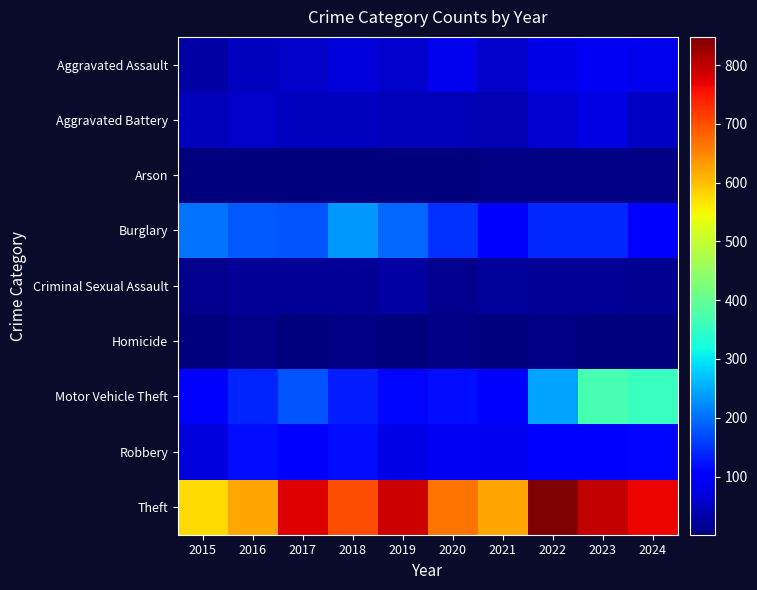

Reading left to right, what are all the values shown in this chart?

Aggravated Assault: 2015=29	2016=48	2017=55	2018=68	2019=59	2020=82	2021=56	2022=79	2023=88	2024=82
Aggravated Battery: 2015=46	2016=57	2017=48	2018=49	2019=43	2020=43	2021=40	2022=62	2023=76	2024=53
Arson: 2015=2	2016=3	2017=1	2018=4	2019=2	2020=4	2021=6	2022=7	2023=5	2024=5
Burglary: 2015=205	2016=182	2017=177	2018=233	2019=193	2020=148	2021=101	2022=140	2023=140	2024=104
Criminal Sexual Assault: 2015=11	2016=20	2017=19	2018=18	2019=29	2020=11	2021=22	2022=18	2023=18	2024=17
Homicide: 2015=3	2016=8	2017=2	2018=5	2019=3	2020=6	2021=2	2022=6	2023=4	2024=4
Motor Vehicle Theft: 2015=105	2016=138	2017=178	2018=133	2019=111	2020=120	2021=104	2022=245	2023=370	2024=354
Robbery: 2015=71	2016=117	2017=109	2018=119	2019=79	2020=88	2021=84	2022=106	2023=104	2024=113
Theft: 2015=576	2016=621	2017=777	2018=700	2019=790	2020=669	2021=622	2022=848	2023=798	2024=766